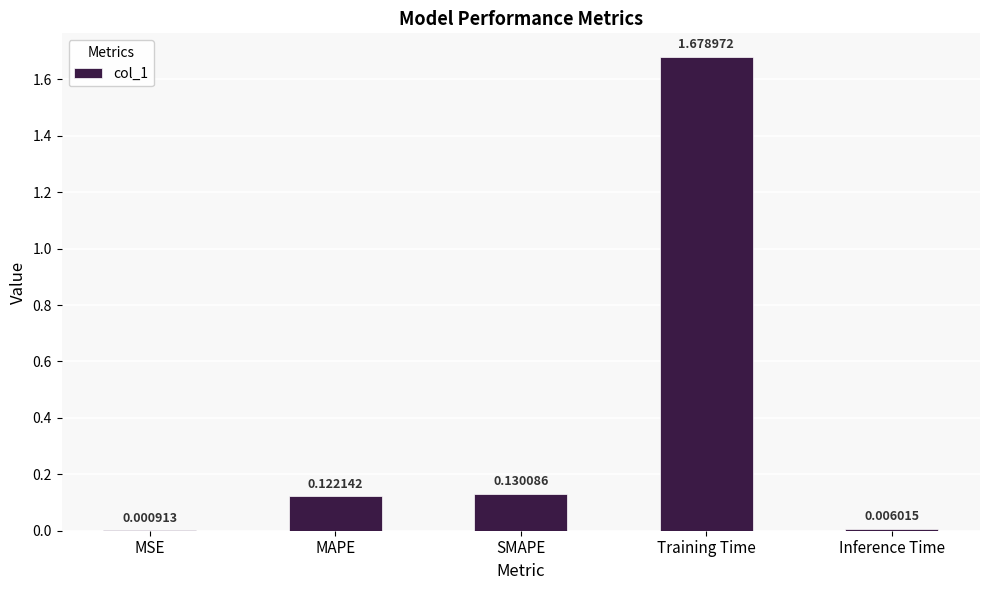

What is the sum of all values?

1.9